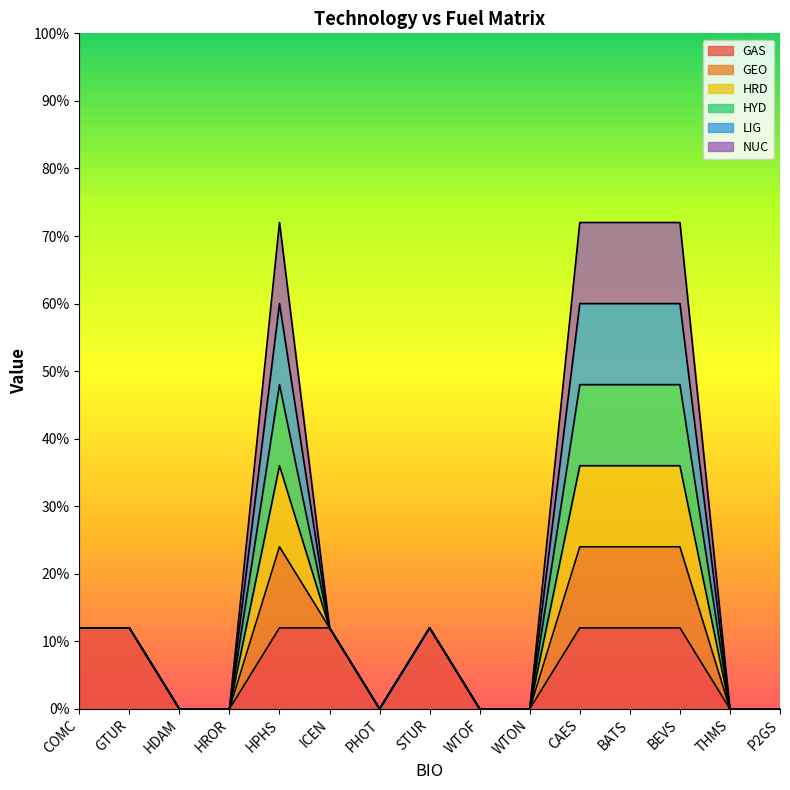

What is the label of the 10th point from the right?

ICEN